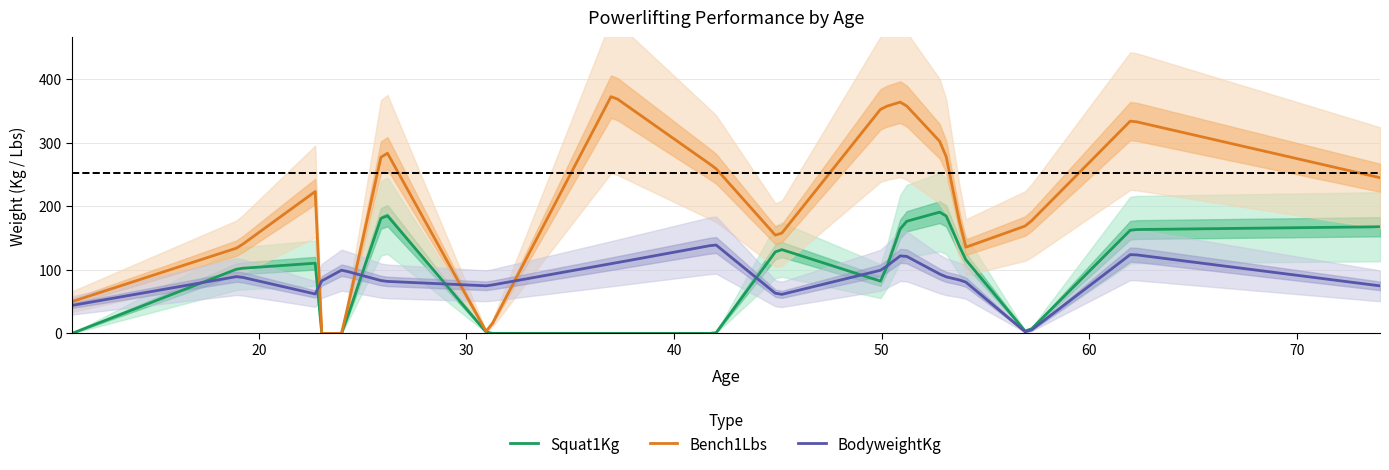

Is it true that Squat1Kg equals 158.8 at 24?

False